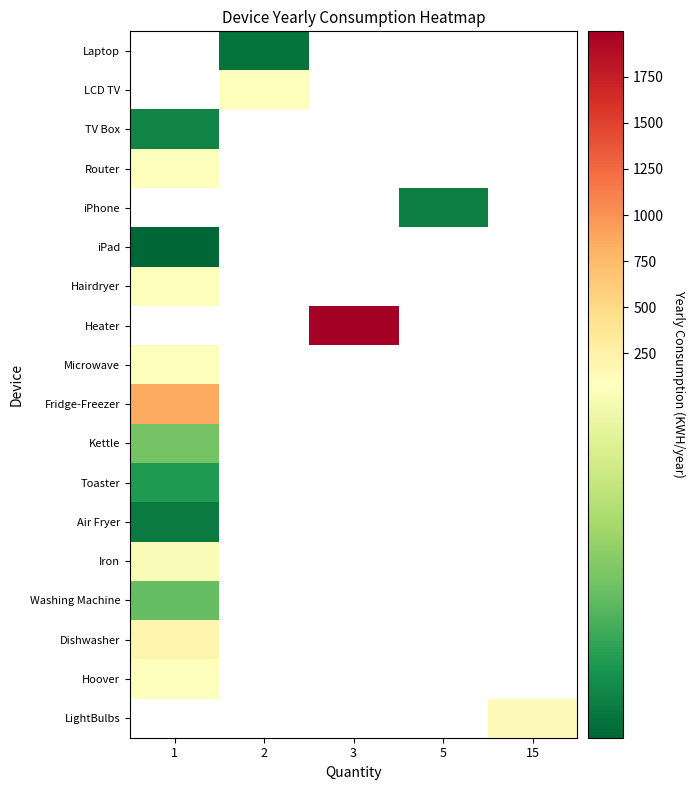

Which label corresponds to the largest value in the chart?

3